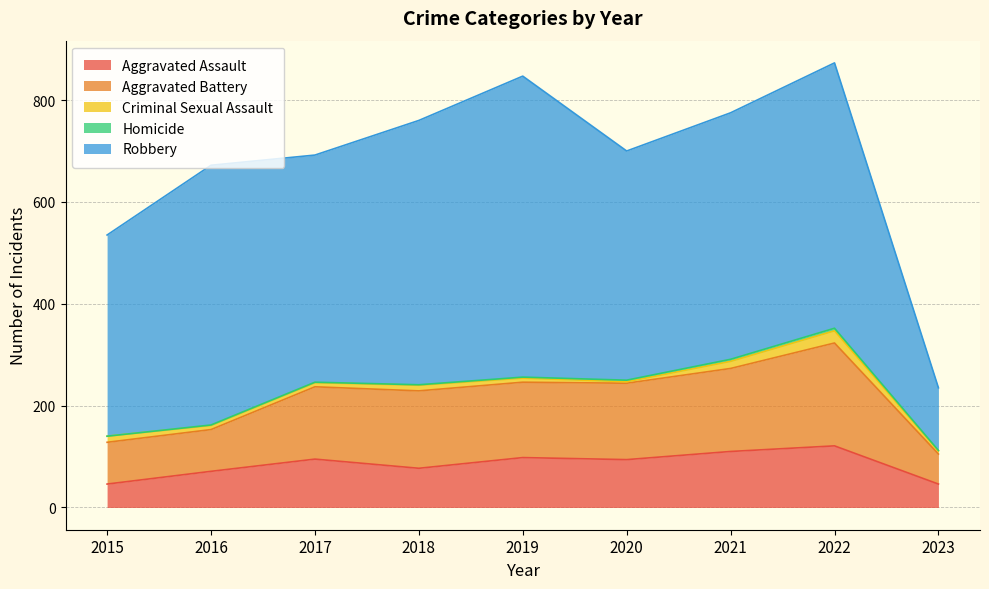

Where is the first local maximum for Homicide?

2022